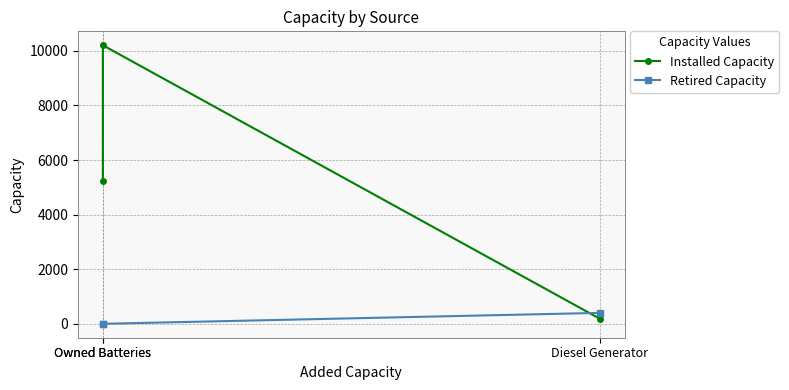

The value of Installed Capacity at Owned Batteries is 7736. True or false?

False